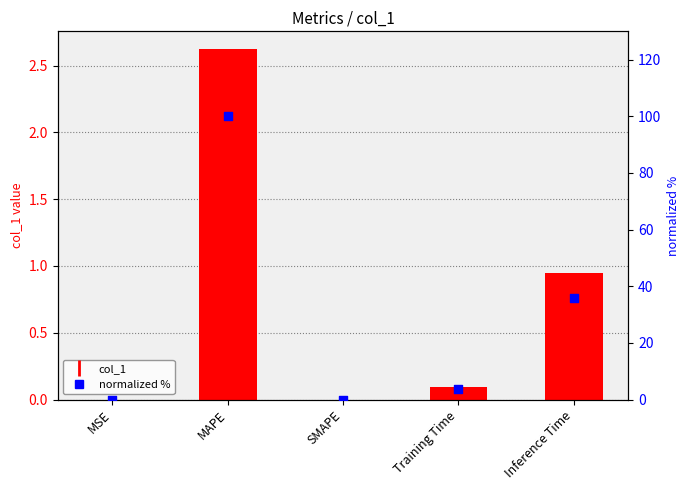

Which series contains the lowest Y value?

col_1